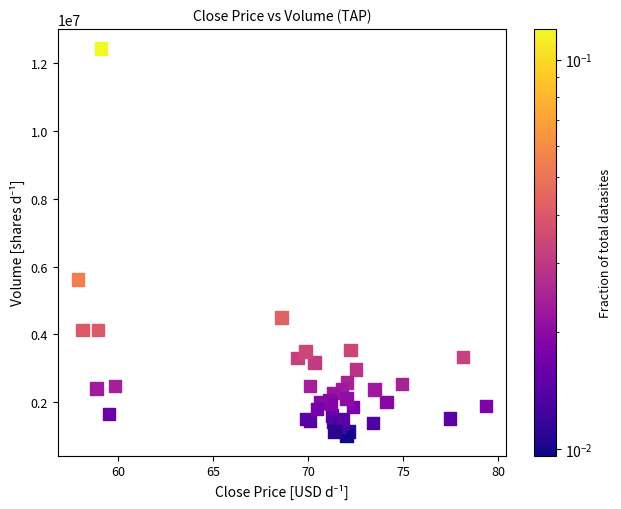

What Y value in the scatter plot is closest to 6716023?

5619630